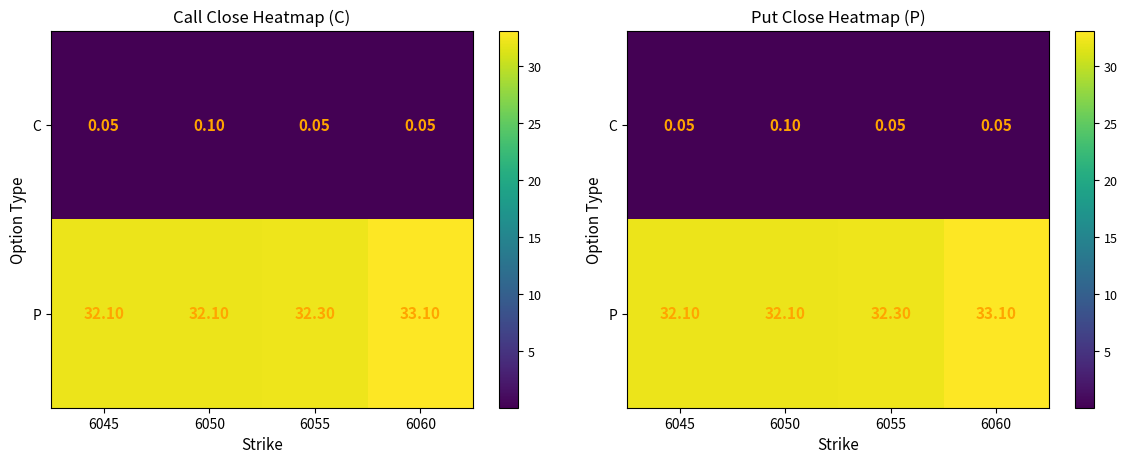

What is the total value across all series at 6050?

32.2